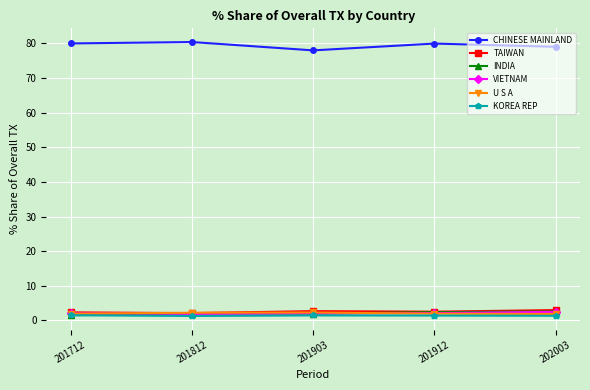

What is the difference between the CHINESE MAINLAND values at 201812 and 202003?

1.4